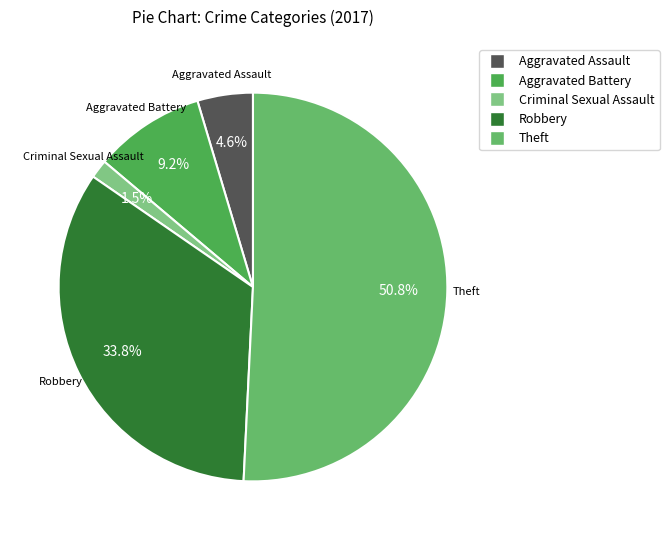

What is the ratio of the value at Robbery to the value at Aggravated Assault?

7.3